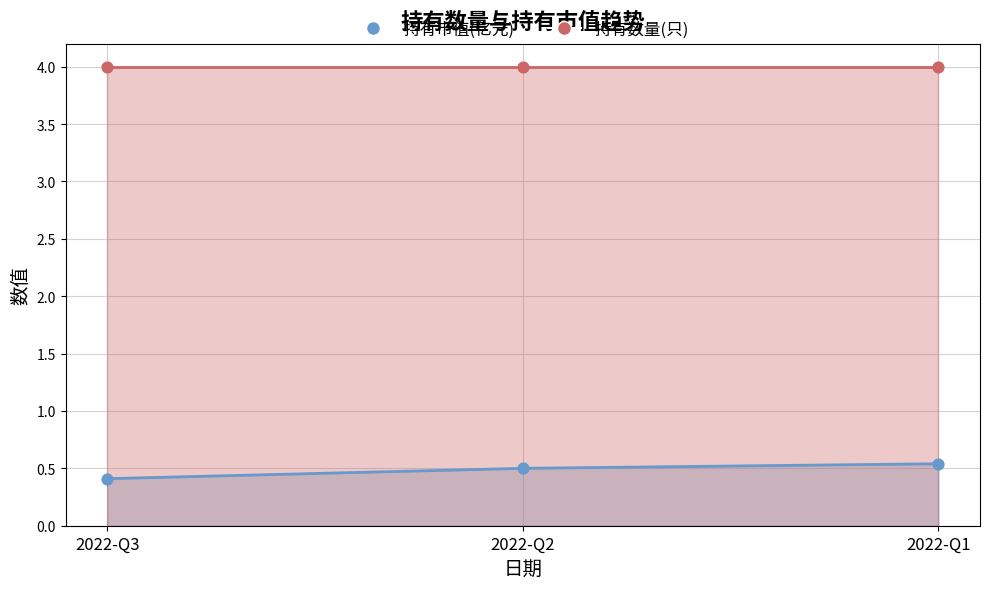

Between 2022-Q2 and 2022-Q1, which is larger?

2022-Q1